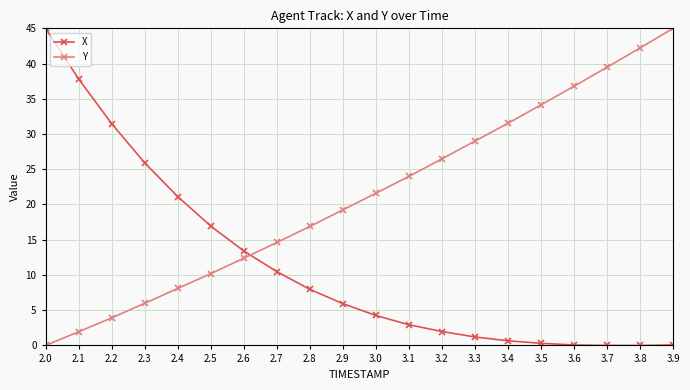

True or false: Y has more than 1 points higher than both neighbors.

False